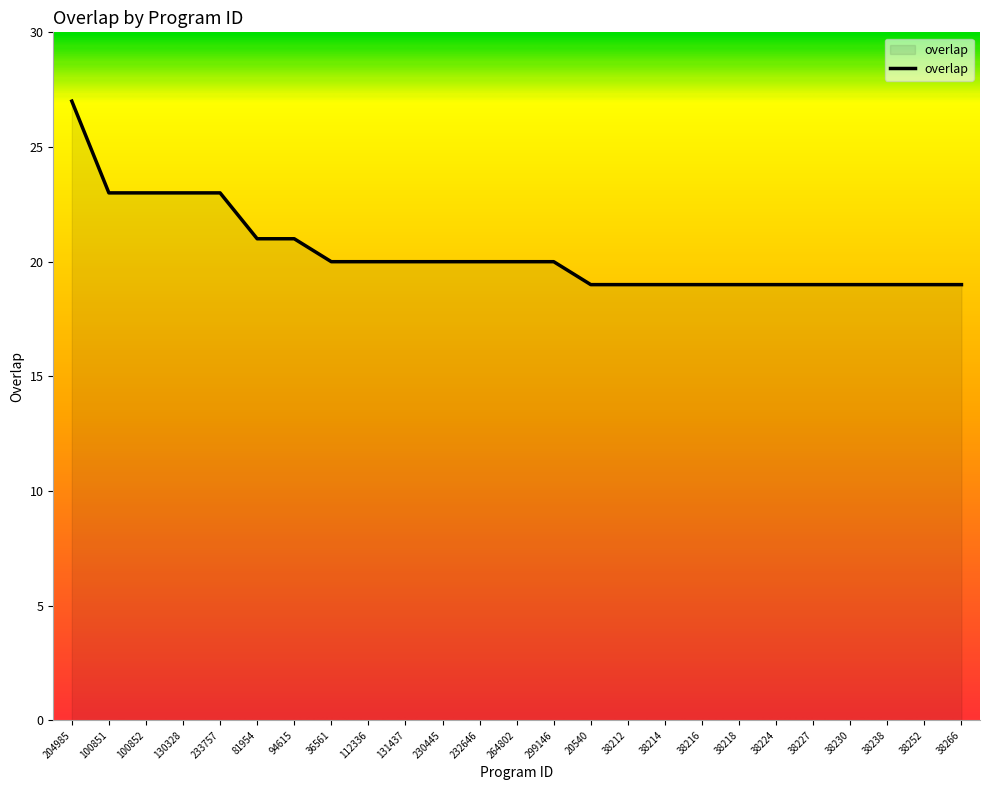

The value at 38218 is 19. True or false?

True